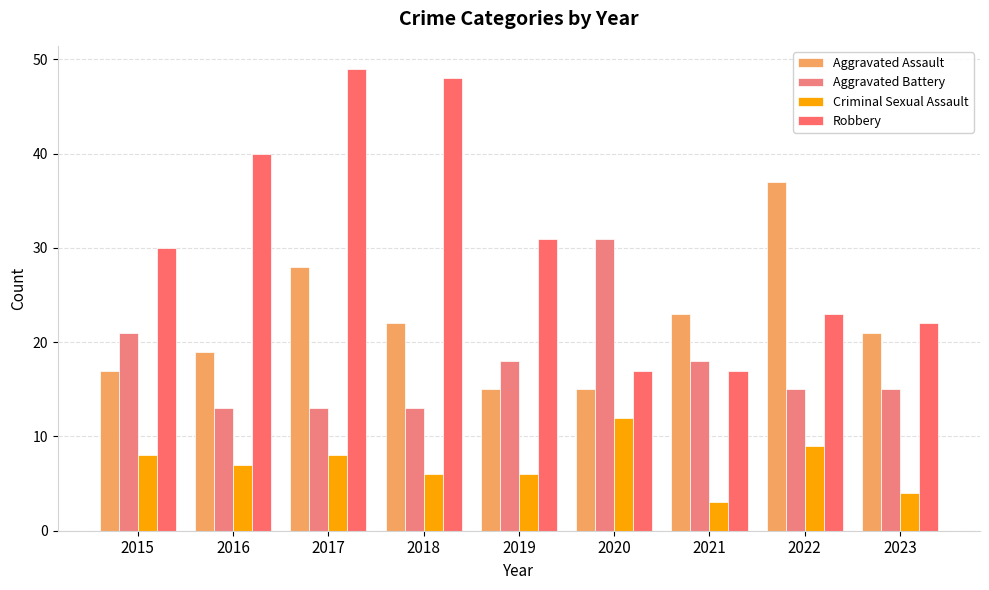

Between 2018 and 2019, which series saw the biggest shift?

Robbery